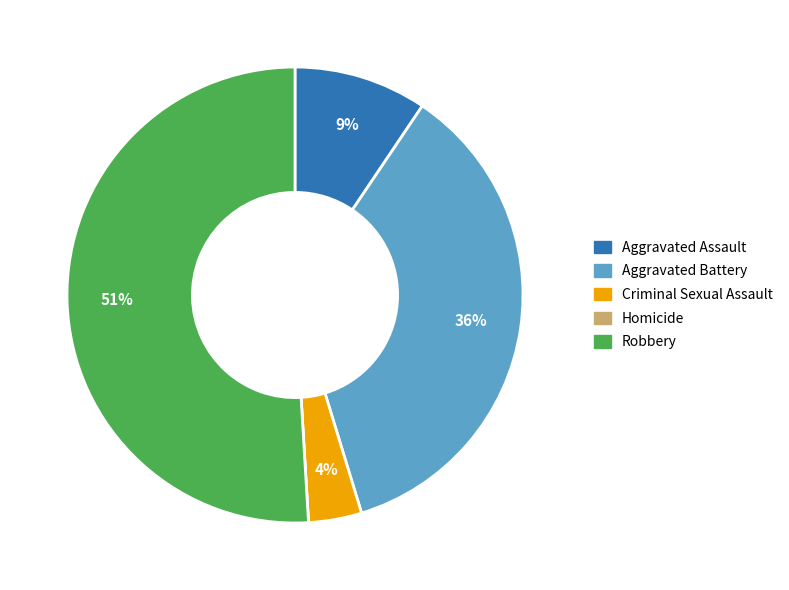

What is the largest slice in the pie chart?

Robbery